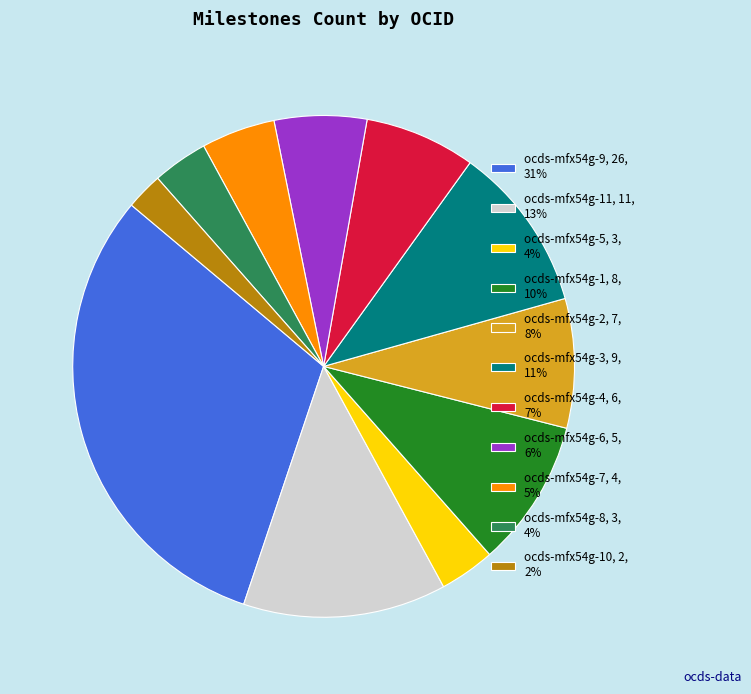

Approximately how many times larger is the value at ocds-mfx54g-9, 26, 31% compared to ocds-mfx54g-11, 11, 13%?

2.4